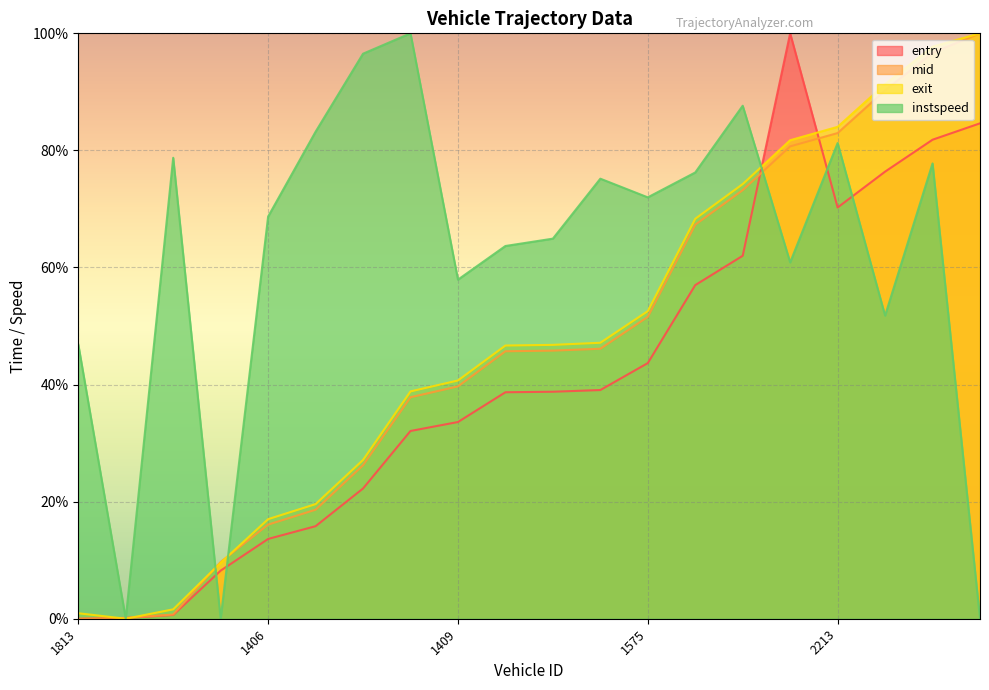

Reading left to right, transcribe all the data shown in this chart.

entry: 1813=0.0	1560=0.1	1419=0.6	59=8.2	1406=13.6	75=15.8	1559=22.2	70=32.1	1409=33.6	1576=38.7	1830=38.8	1401=39.1	1575=43.7	2084=57.0	2237=62.0	3844=100.0	2213=70.2	3252=76.4	3399=81.8	3559=84.6
mid: 1813=0.0	1560=0.1	1419=0.7	59=9.7	1406=16.1	75=18.6	1559=26.2	70=37.8	1409=39.7	1576=45.7	1830=45.8	1401=46.1	1575=51.6	2084=67.3	2237=73.2	3844=80.7	2213=83.0	3252=90.3	3399=96.7	3559=100.0
exit: 1813=0.9	1560=0.0	1419=1.6	59=9.6	1406=17.0	75=19.6	1559=27.1	70=38.8	1409=40.7	1576=46.7	1830=46.8	1401=47.1	1575=52.5	2084=68.3	2237=74.2	3844=81.7	2213=84.0	3252=91.3	3399=97.7	3559=100.0
instspeed: 1813=46.9	1560=0.0	1419=78.7	59=0.0	1406=68.7	75=83.2	1559=96.5	70=100.0	1409=57.9	1576=63.7	1830=64.9	1401=75.2	1575=72.0	2084=76.2	2237=87.6	3844=60.9	2213=81.3	3252=51.8	3399=77.8	3559=0.0